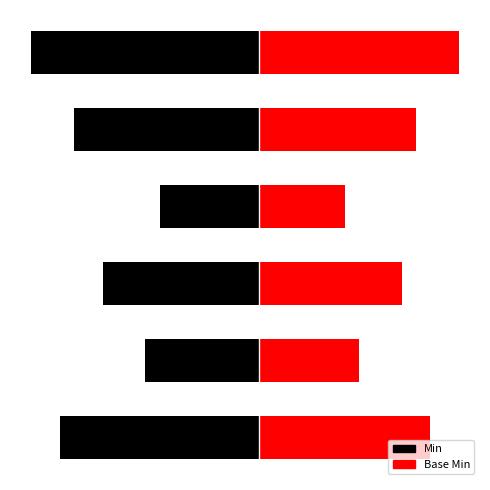

What is the maximum value for Min?

1